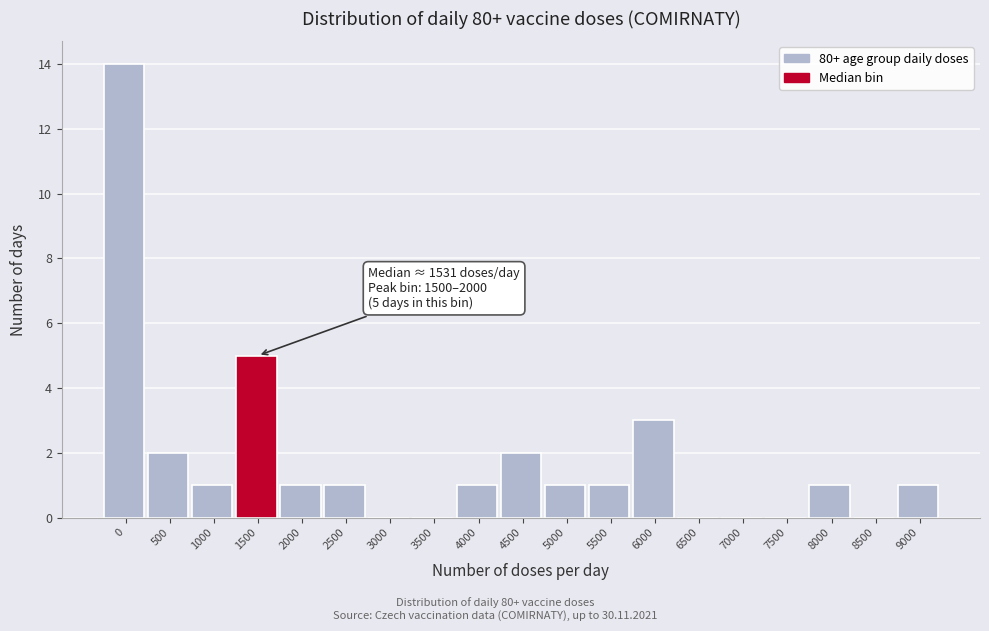

Reading left to right, extract all data points from this chart.

0=14	500=2	1000=1	1500=5	2000=1	2500=1	3000=0	3500=0	4000=1	4500=2	5000=1	5500=1	6000=3	6500=0	7000=0	7500=0	8000=1	8500=0	9000=1